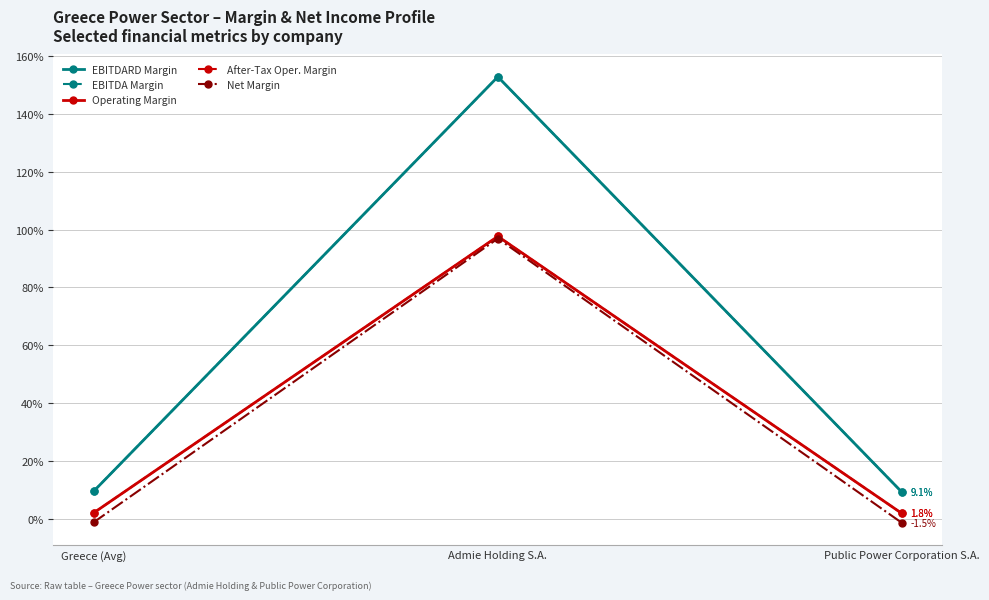

What are all the series names shown in the legend?

EBITDARD Margin, EBITDA Margin, Operating Margin, After-Tax Oper. Margin, Net Margin